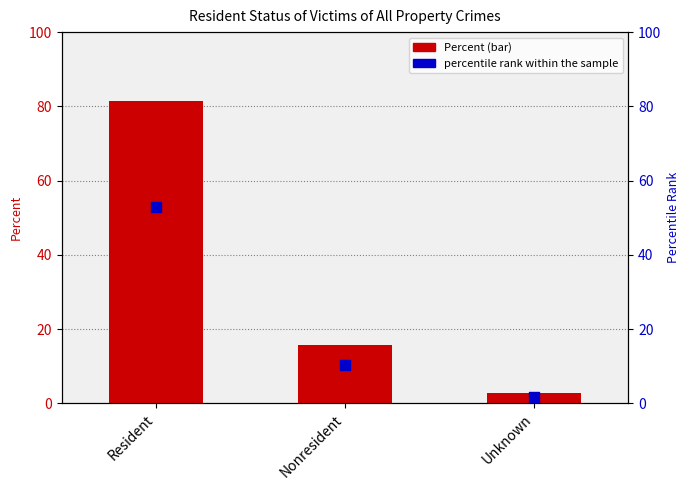

Which series reaches the minimum Y coordinate?

percentile rank within the sample